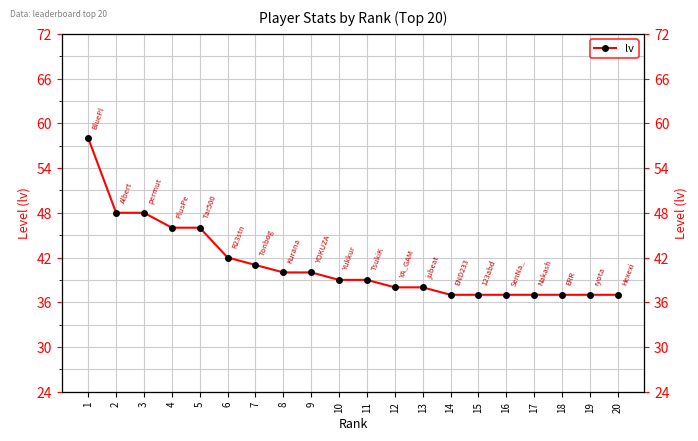

How many series are shown in this chart?

1